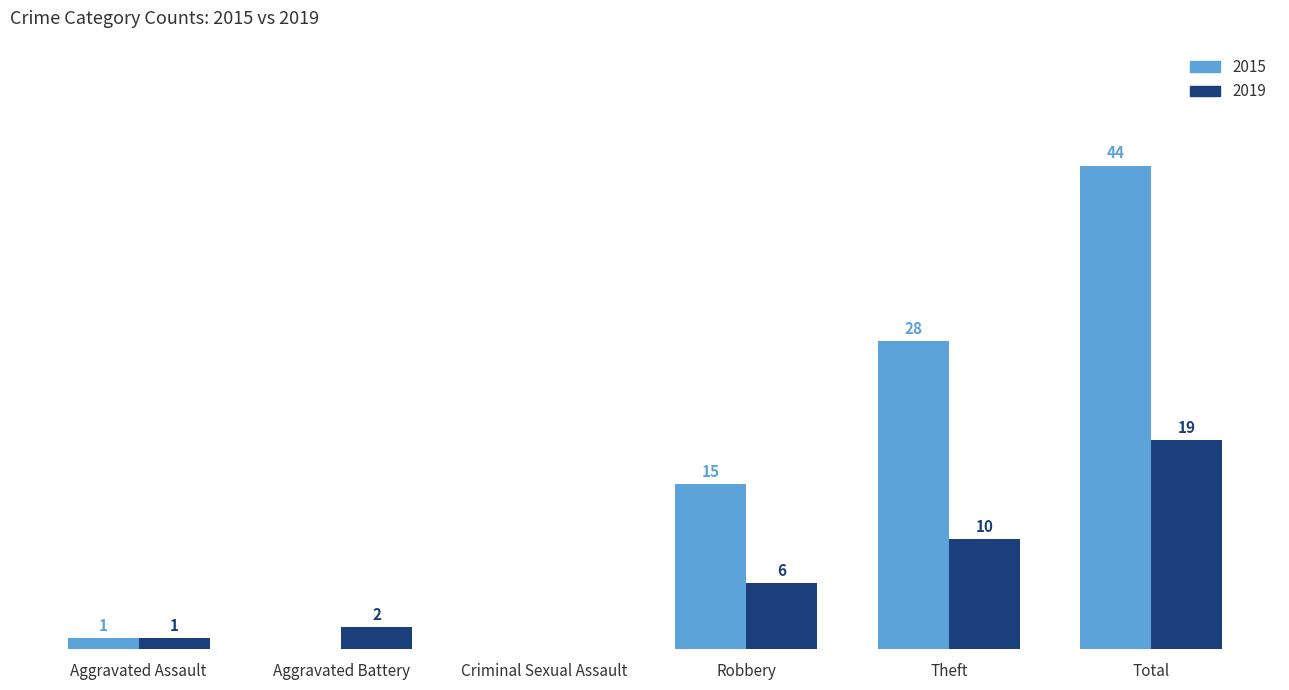

At which label does 2015 reach its peak?

Total